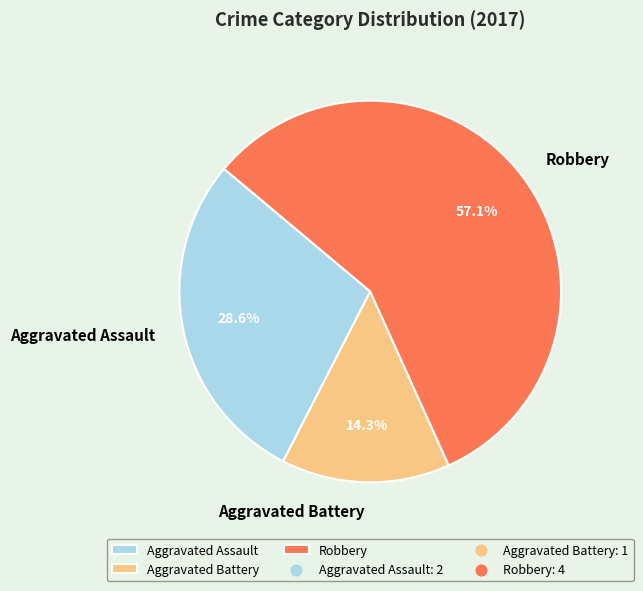

Rank the categories by value from lowest to highest.

Aggravated Battery, Aggravated Assault, Robbery